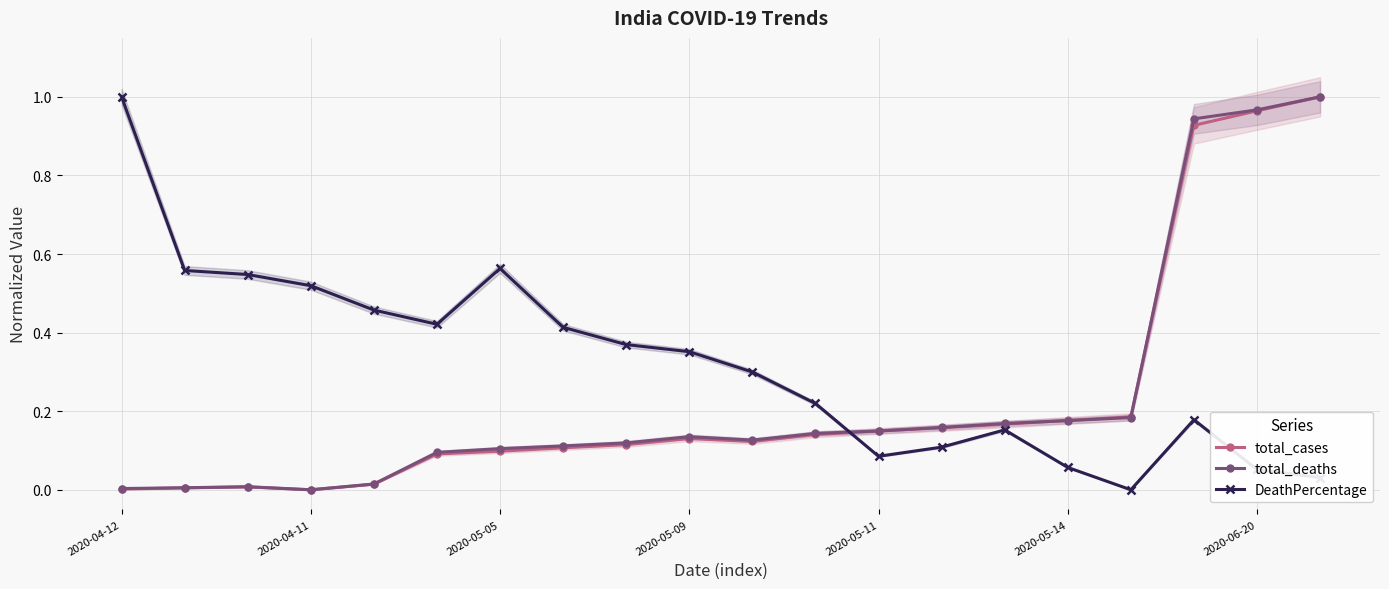

True or false: DeathPercentage and total_deaths intersect in this chart.

True